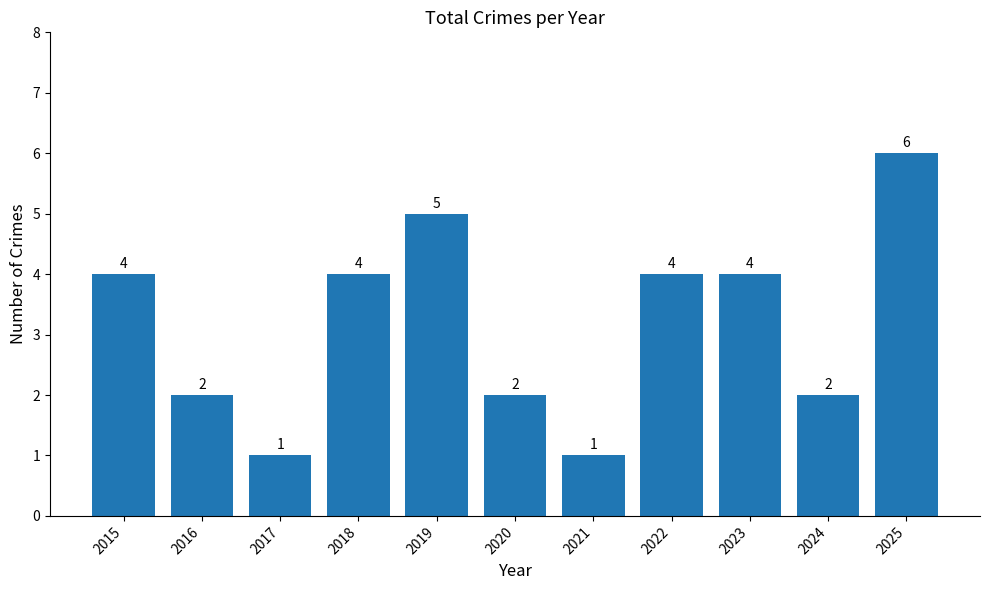

What is the change in value from 2015 to 2024?

-2